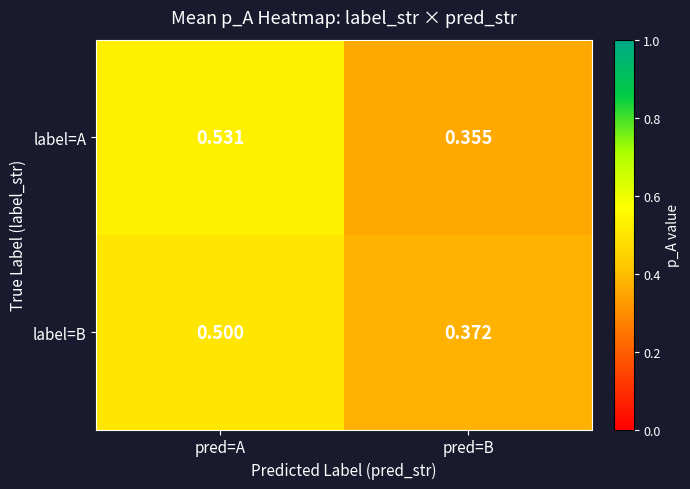

Which series has the largest total across all categories?

label=A